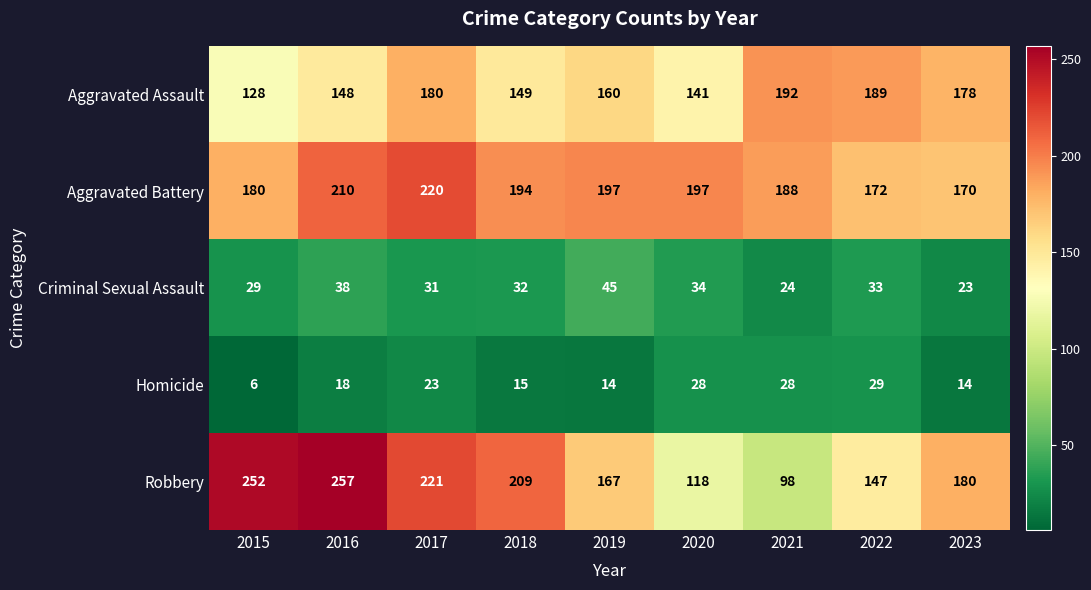

How many data points in Homicide are less than 18?

4